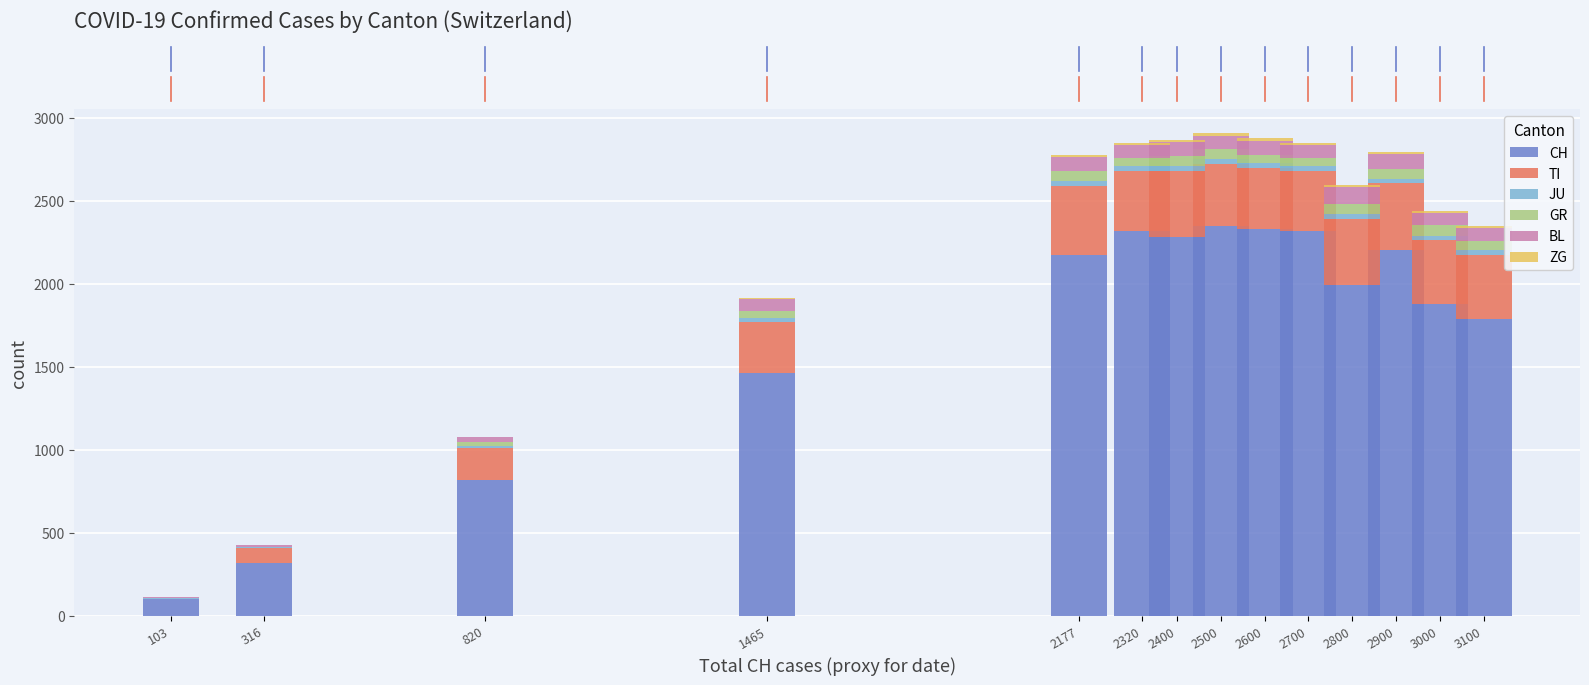

Are the bars grouped side by side (vs. stacked)?

No